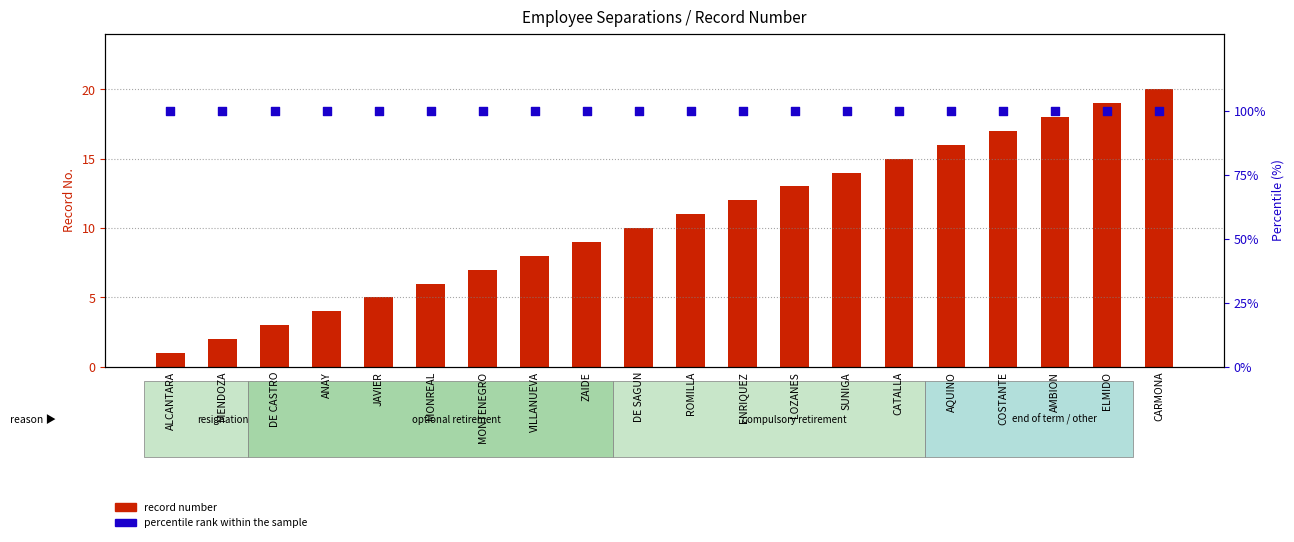

What is the total value across all series at ELMIDO?

119